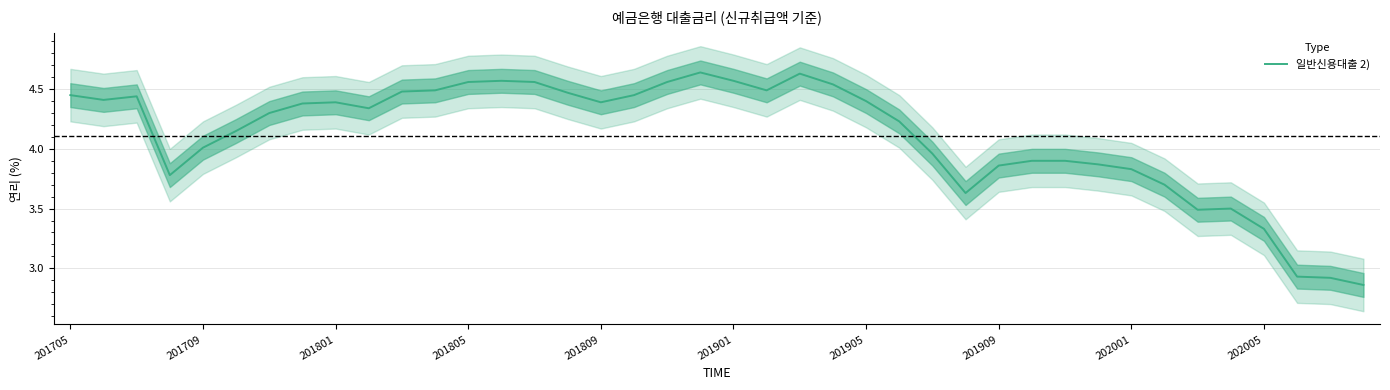

The value of 일반신용대출 2) at 202001 is 2.1. True or false?

False